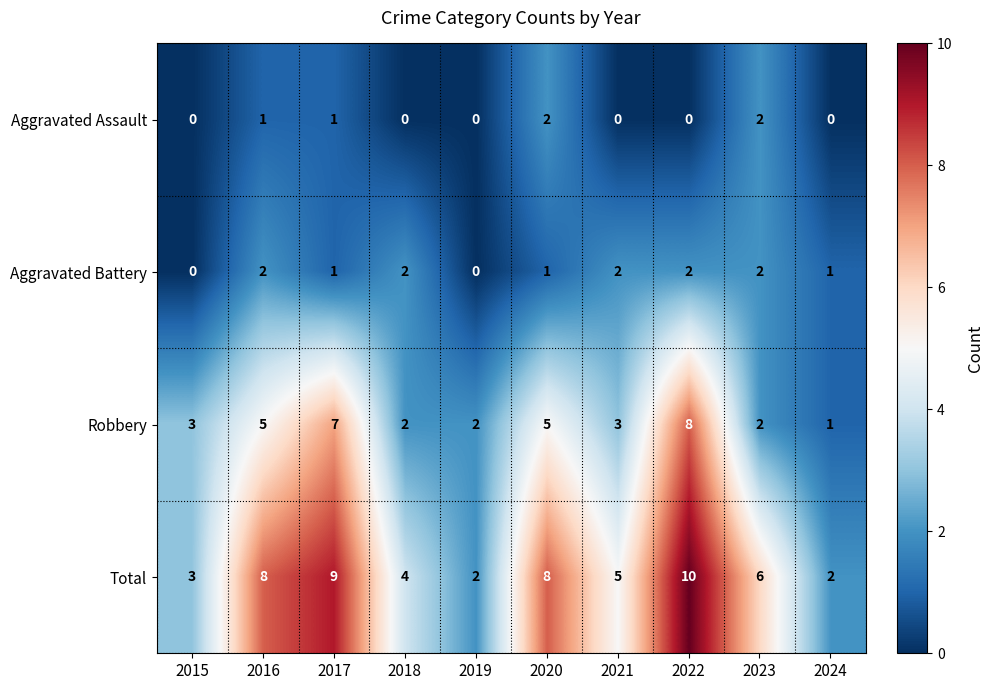

What is the difference between the maximum and second lowest values in the Robbery series?

6